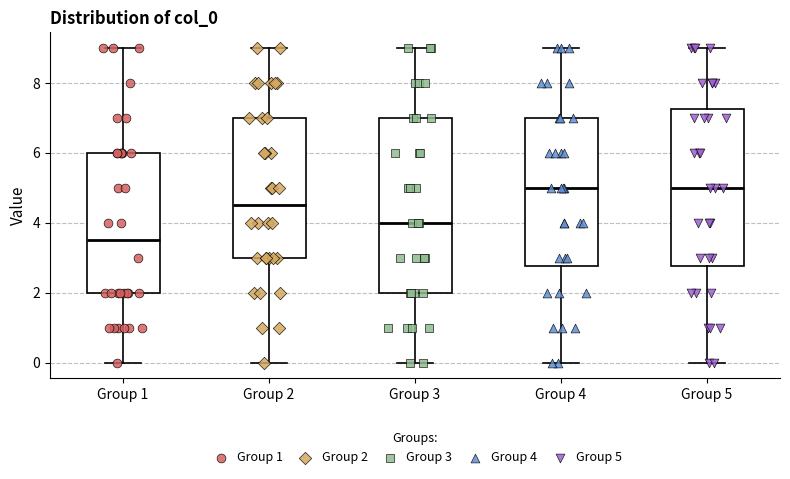

Which box is the tallest, from its lower edge to its upper edge?

Group 3